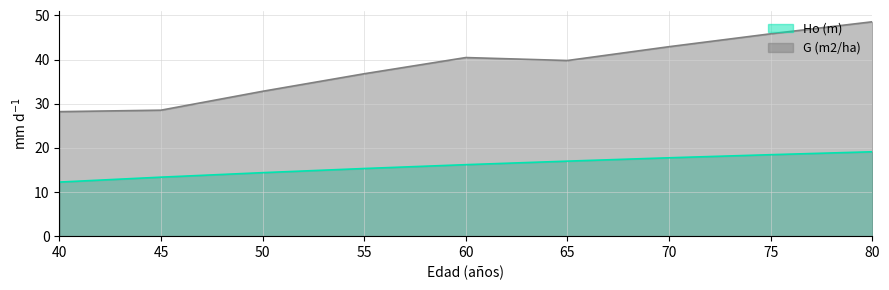

What is the approximate value of G (m2/ha) at 75?

45.8